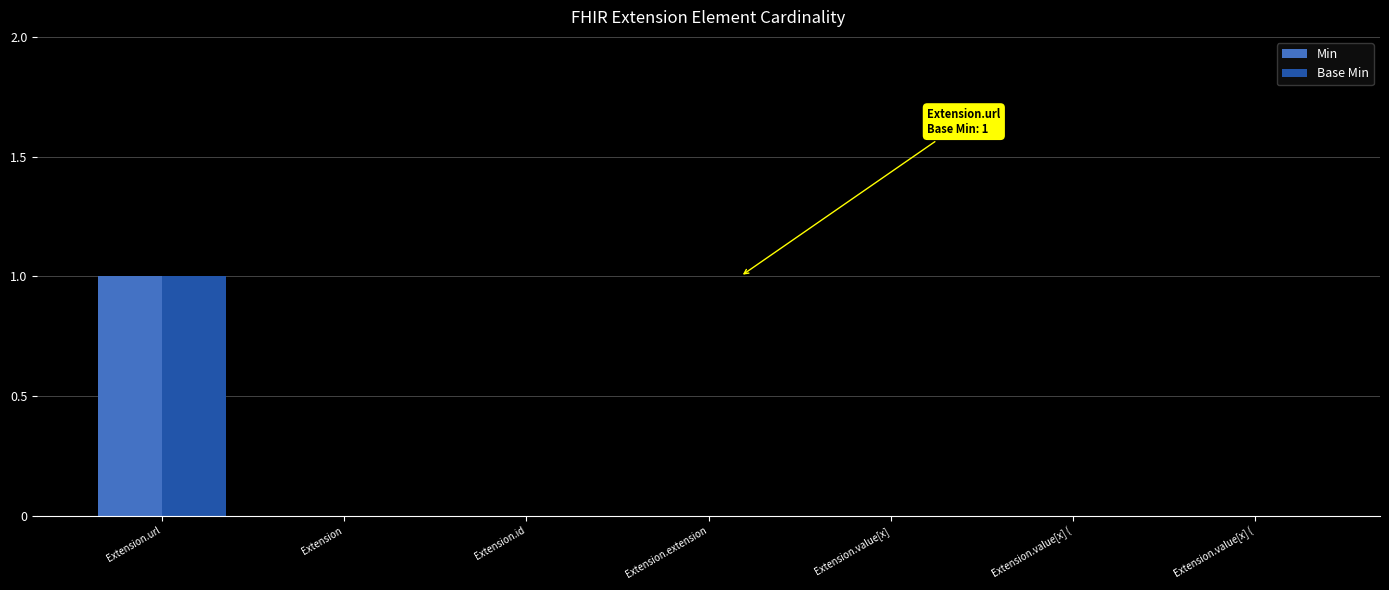

What is the highest value of the Min series?

1